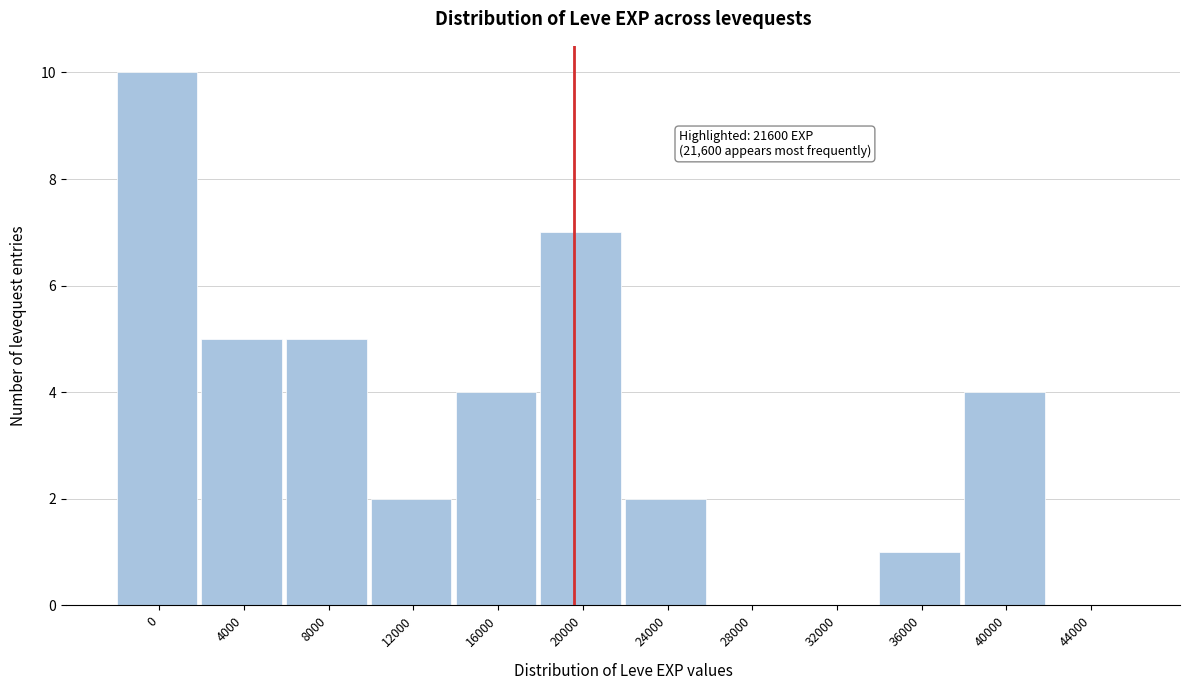

Reading left to right, what are all the values shown in this chart?

0=10	4000=5	8000=5	12000=2	16000=4	20000=7	24000=2	28000=0	32000=0	36000=1	40000=4	44000=0